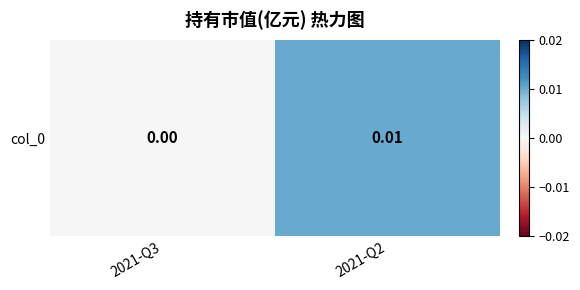

How many positive values are there?

1